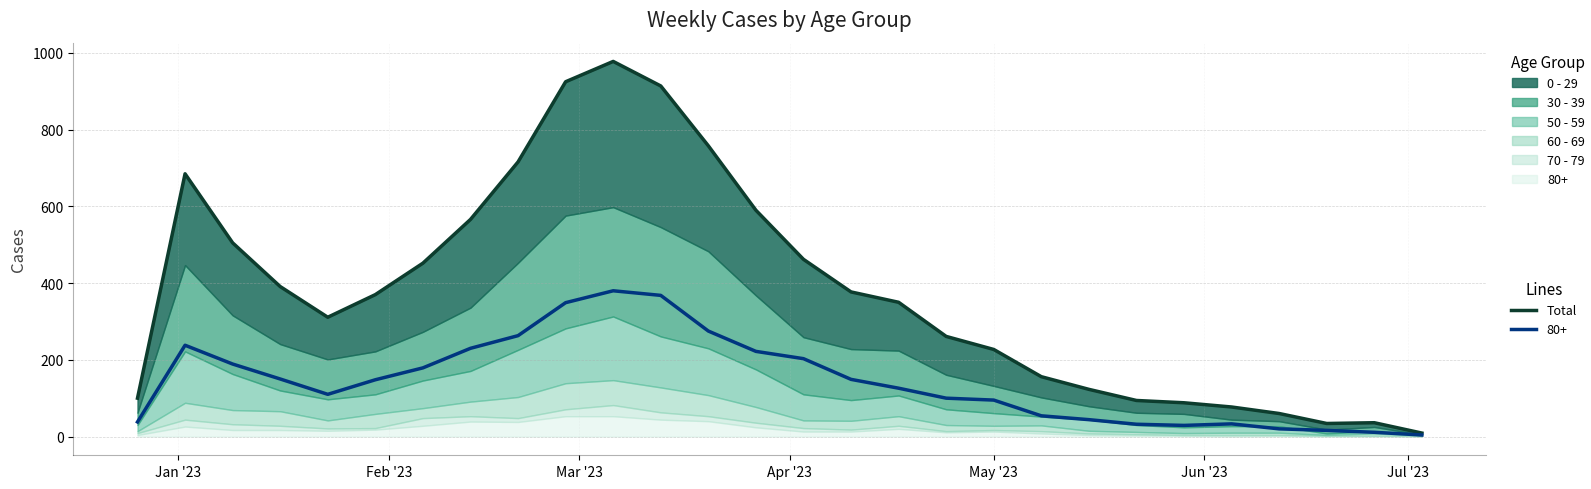

How many categories are shown in the chart?

28